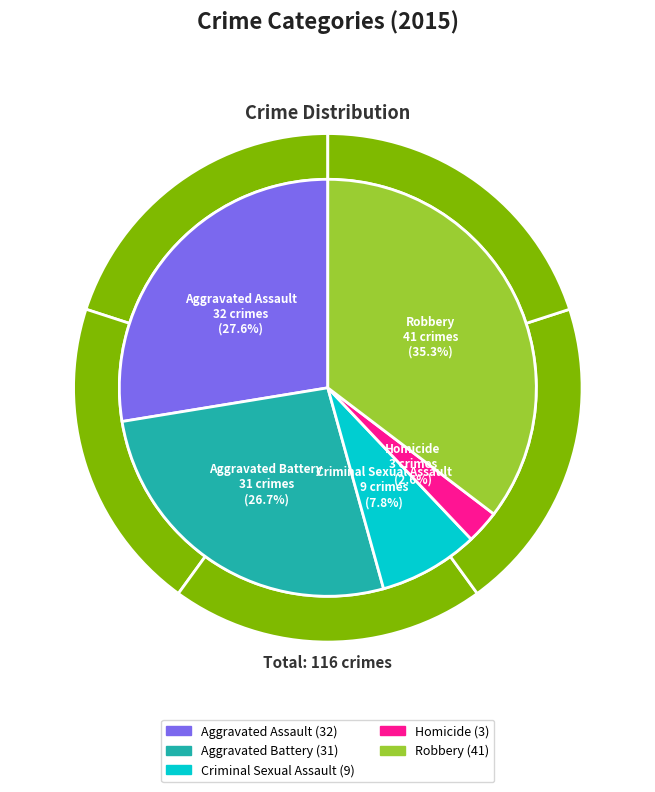

To the nearest percent, what portion does Aggravated Battery represent?

27%